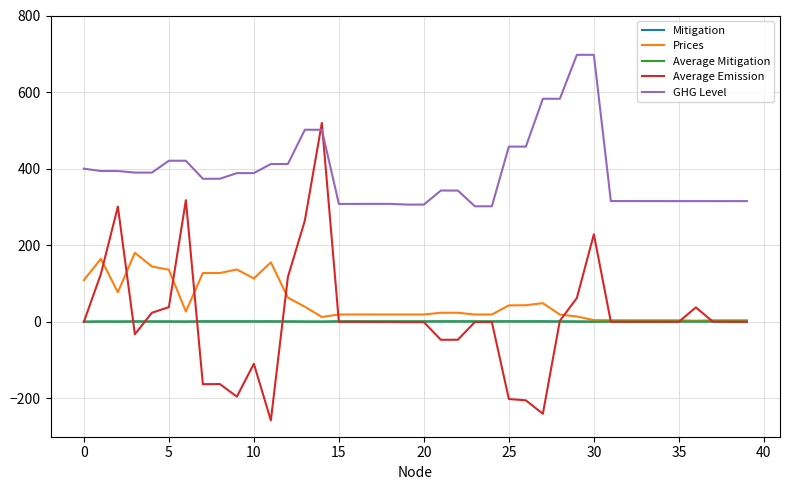

Which series has the largest total across all categories?

GHG Level